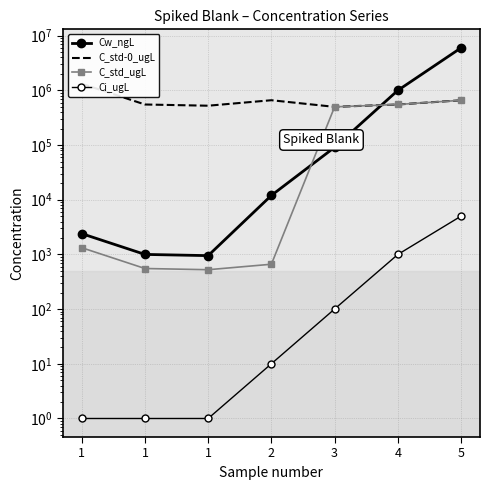

Which label corresponds to the smallest value in the chart?

1